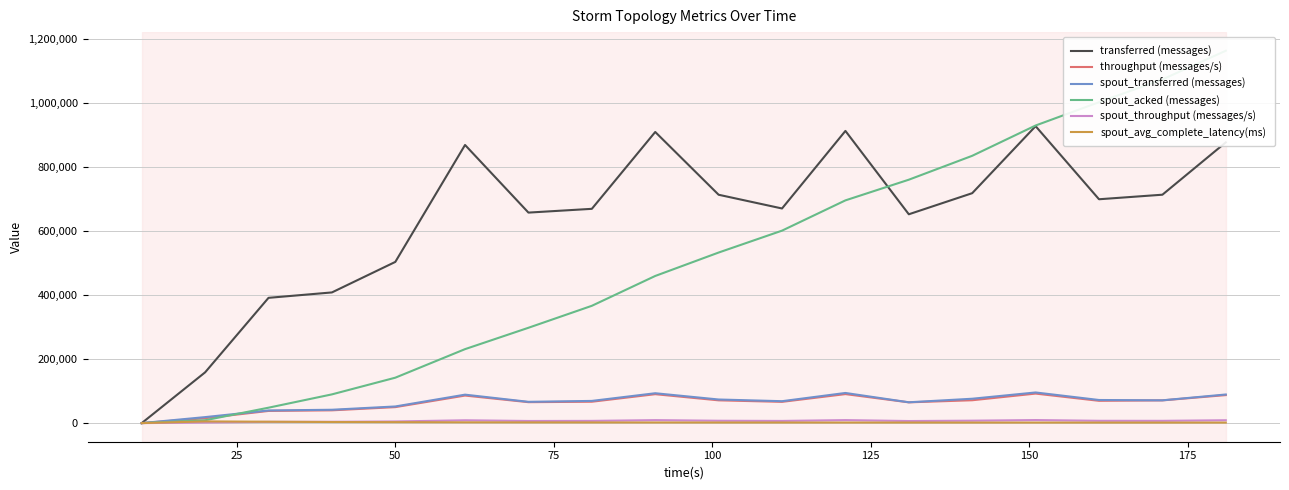

Does the chart have visible grid lines?

Yes